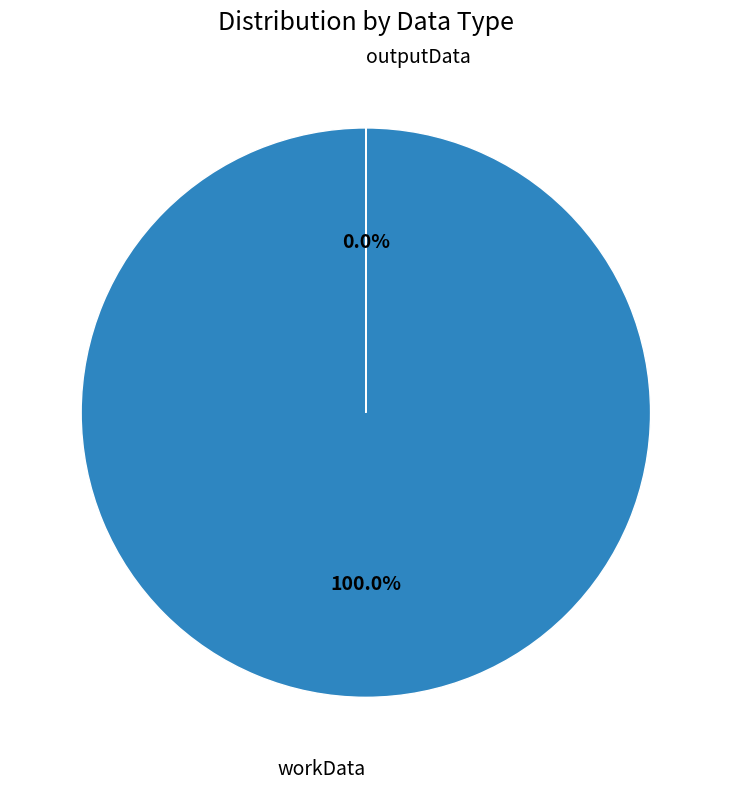

Between outputData and workData, which is larger?

workData